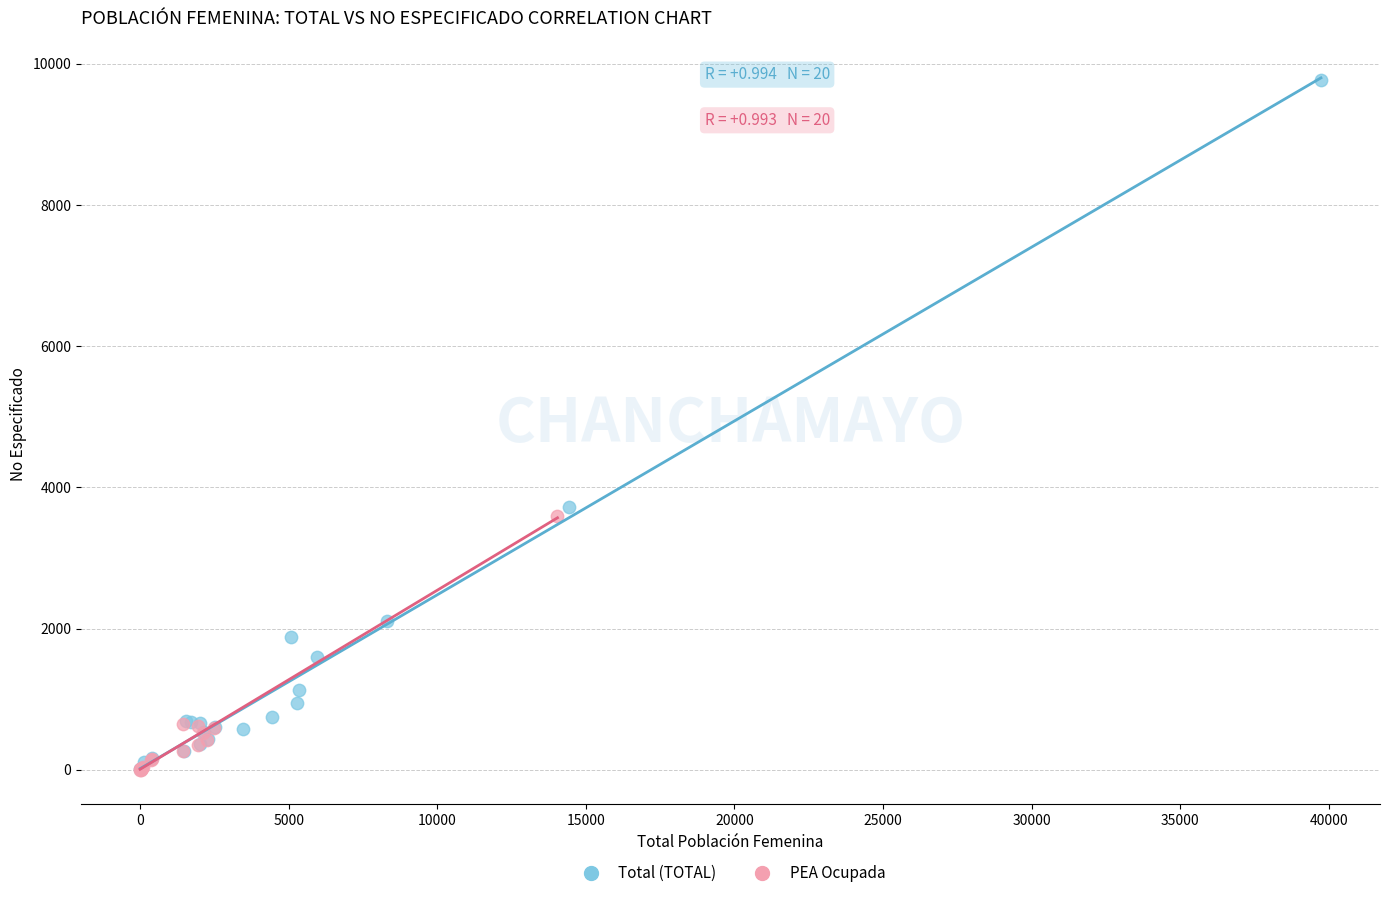

Which series reaches the maximum Y coordinate?

Total (TOTAL)